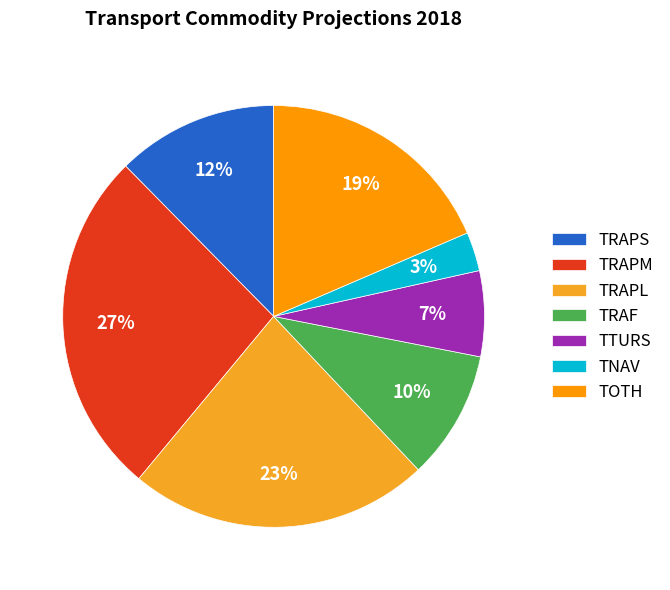

What is the change in value from TRAF to TOTH?

+10.2